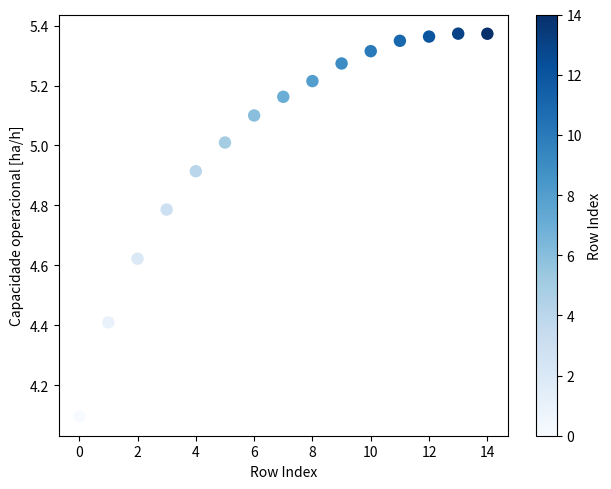

What Y value in the scatter plot is closest to 4?

4.1